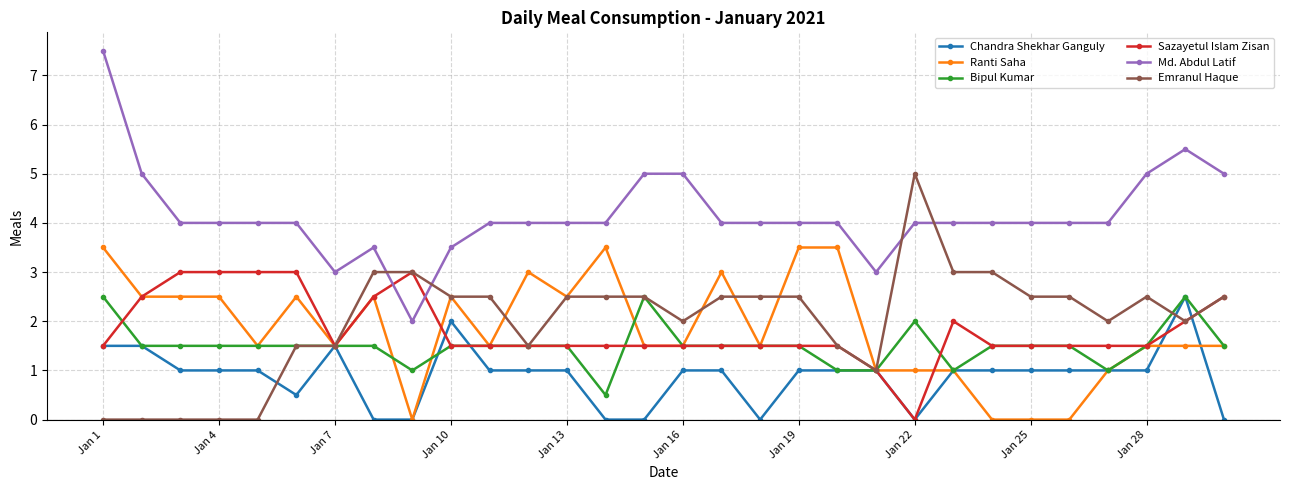

True or false: Chandra Shekhar Ganguly and Md. Abdul Latif intersect in this chart.

False